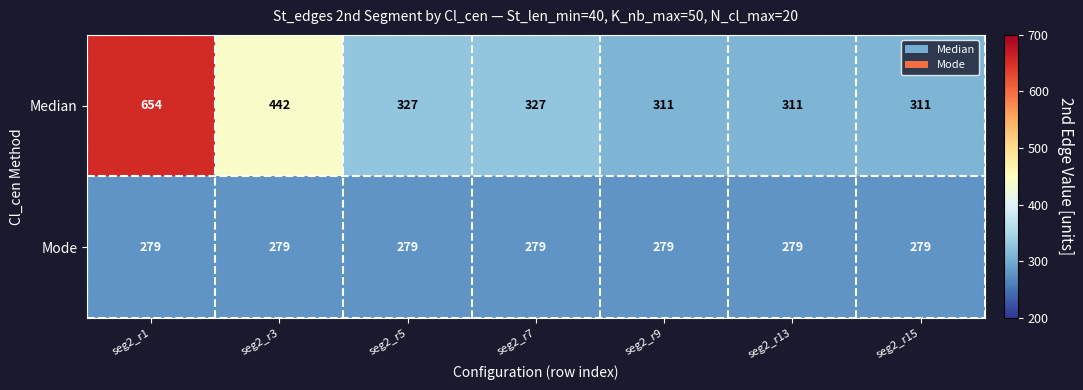

Which category has the highest value across all series?

seg2_r1